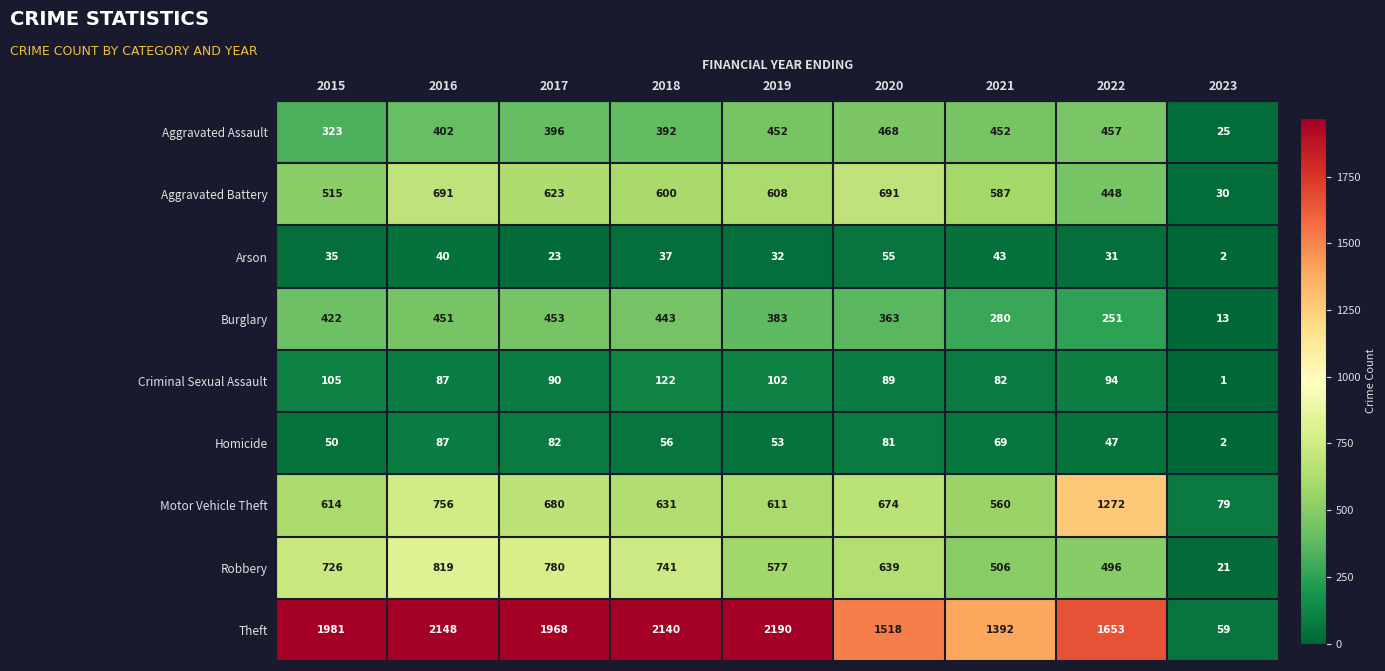

Which series has the widest spread of values?

Theft